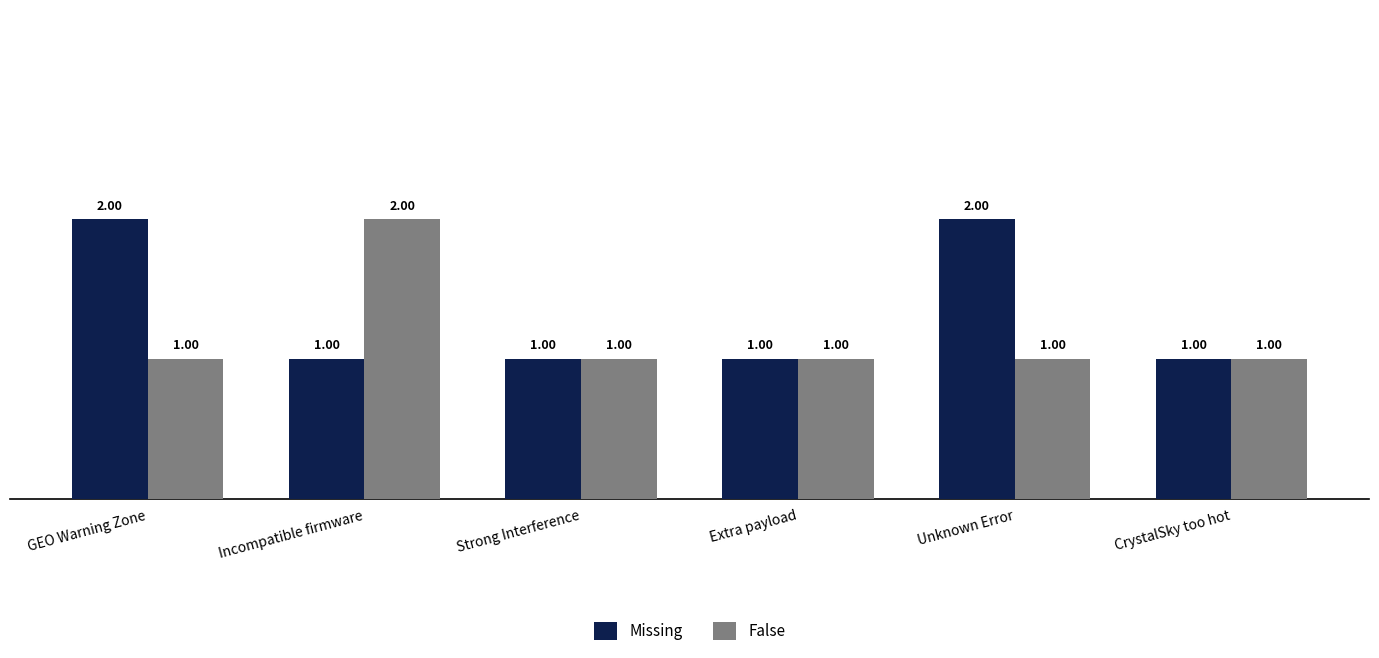

How many distinct data groups are displayed?

2